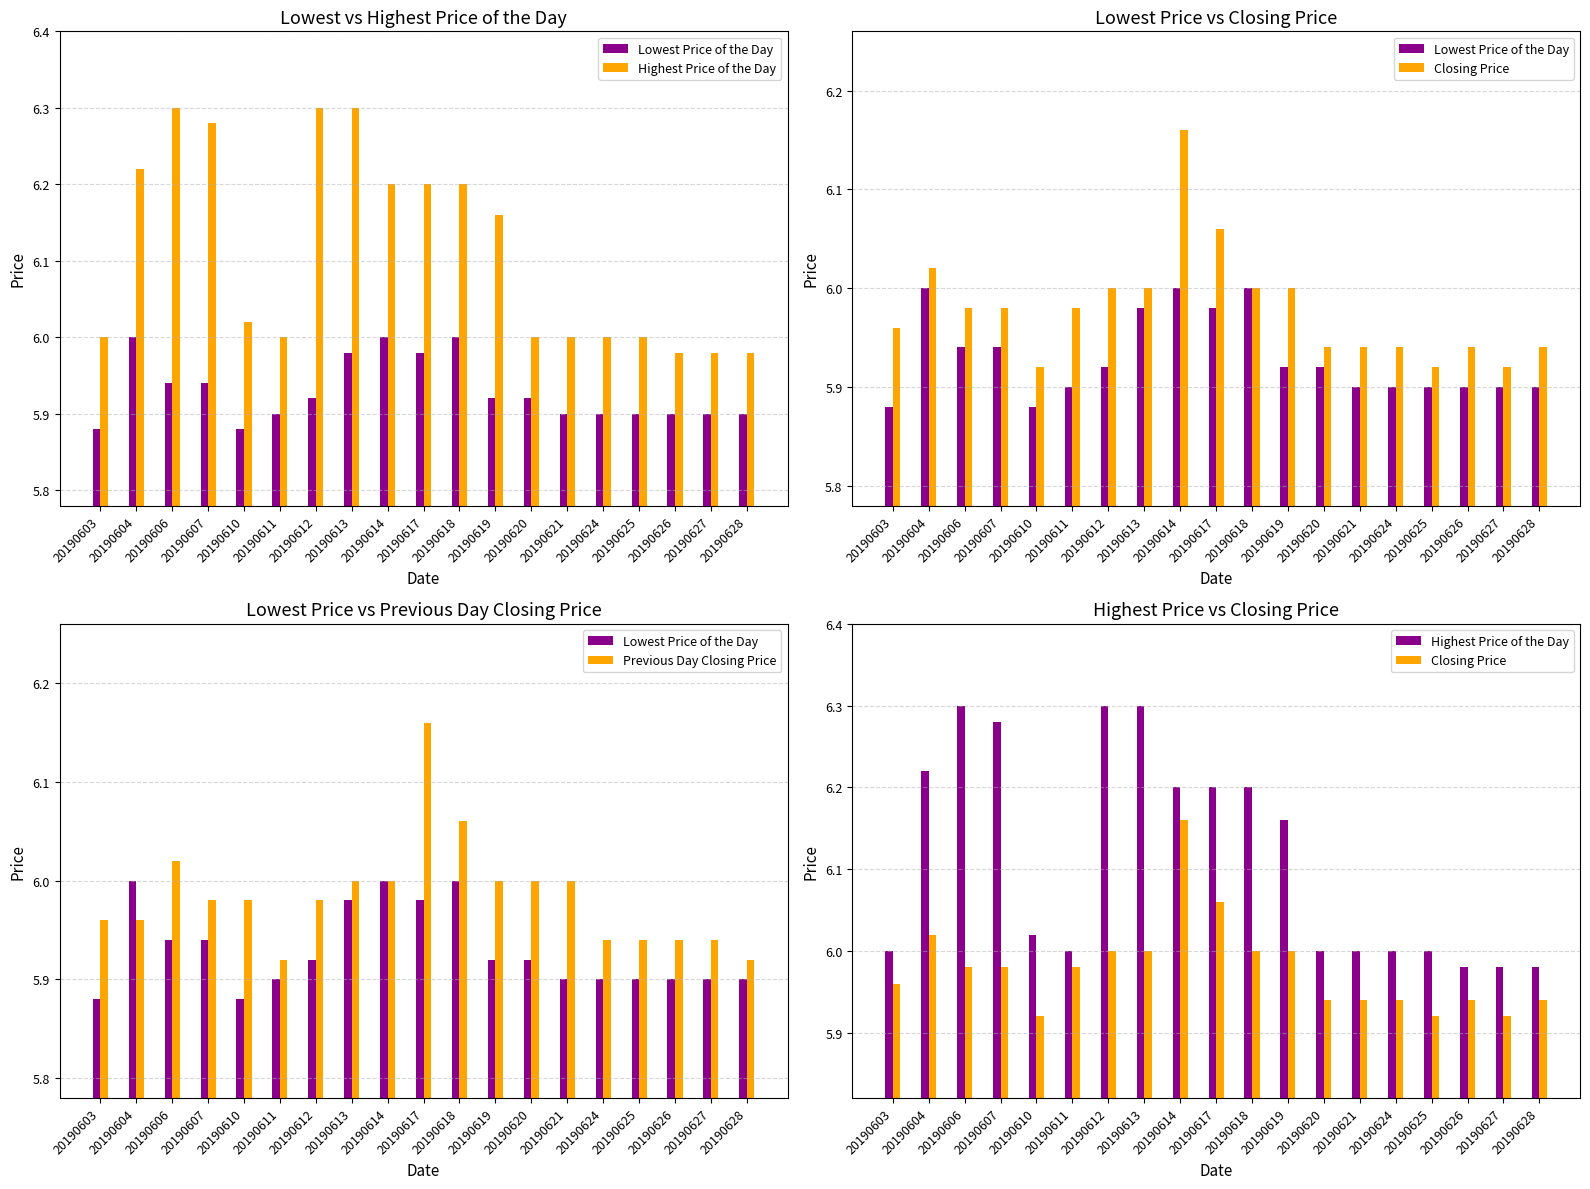

What is the smallest value displayed?

5.9